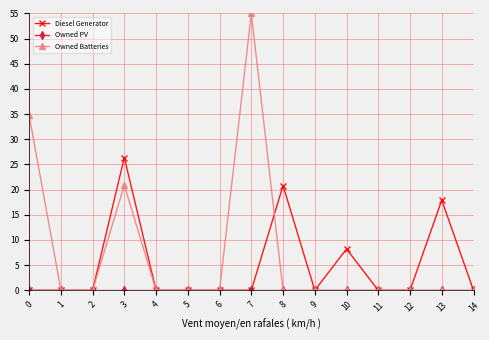

How many series are shown in this chart?

3